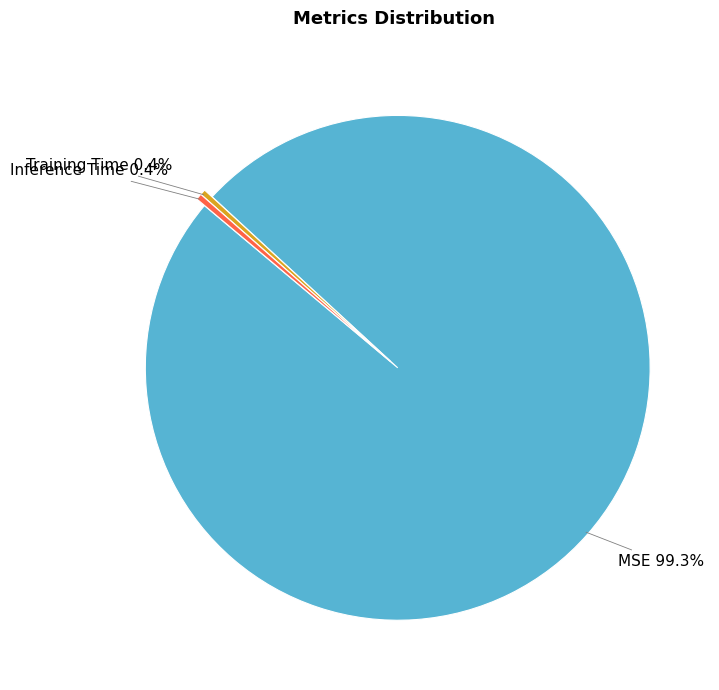

Is there a majority slice in this chart?

Yes